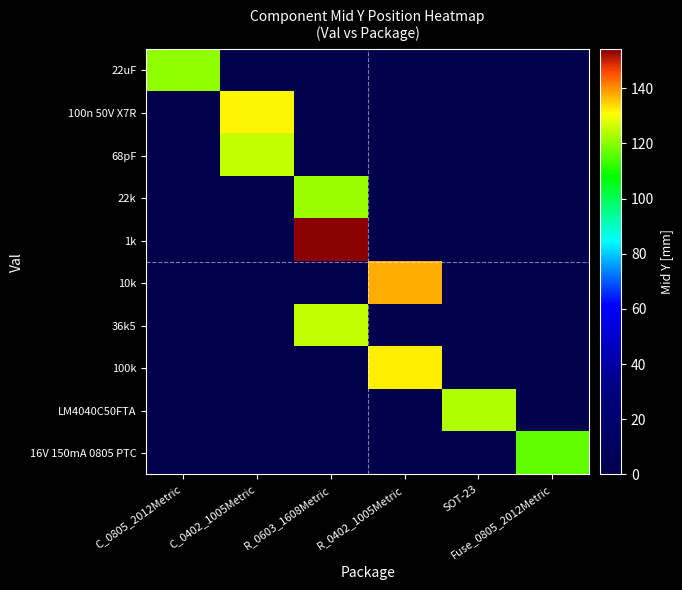

At which category is the sum across all series the highest?

R_0603_1608Metric